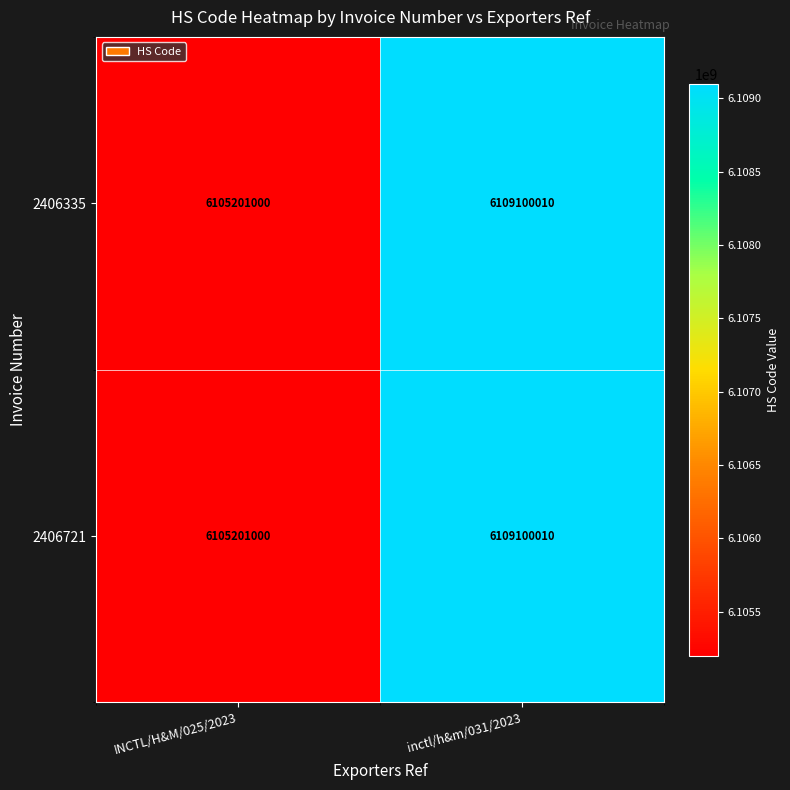

True or false: 2406721 has a value of 6109100010 at inctl/h&m/031/2023.

True